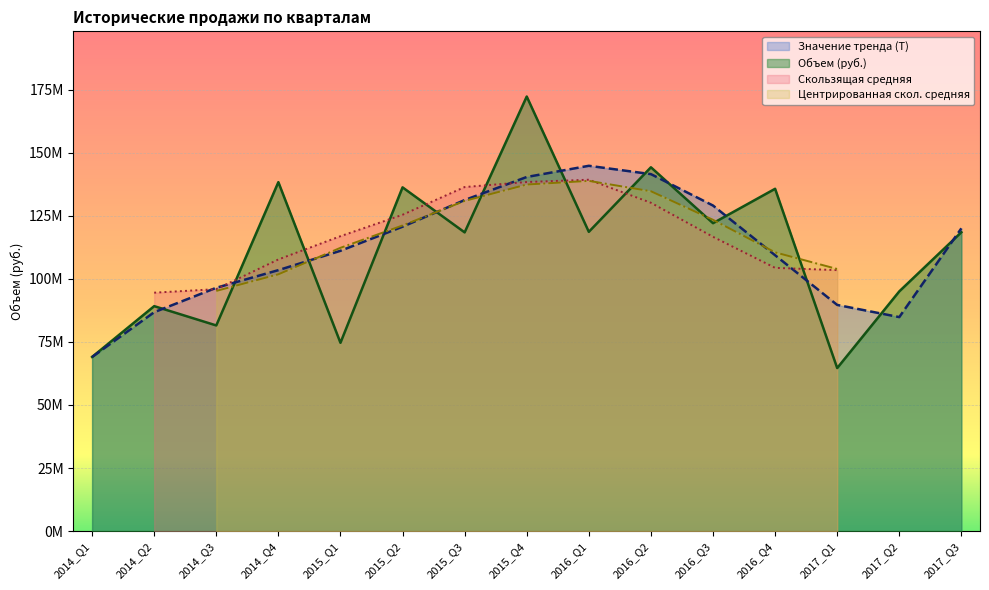

What is the sum of all Значение тренда (T) values?

1678418205.7